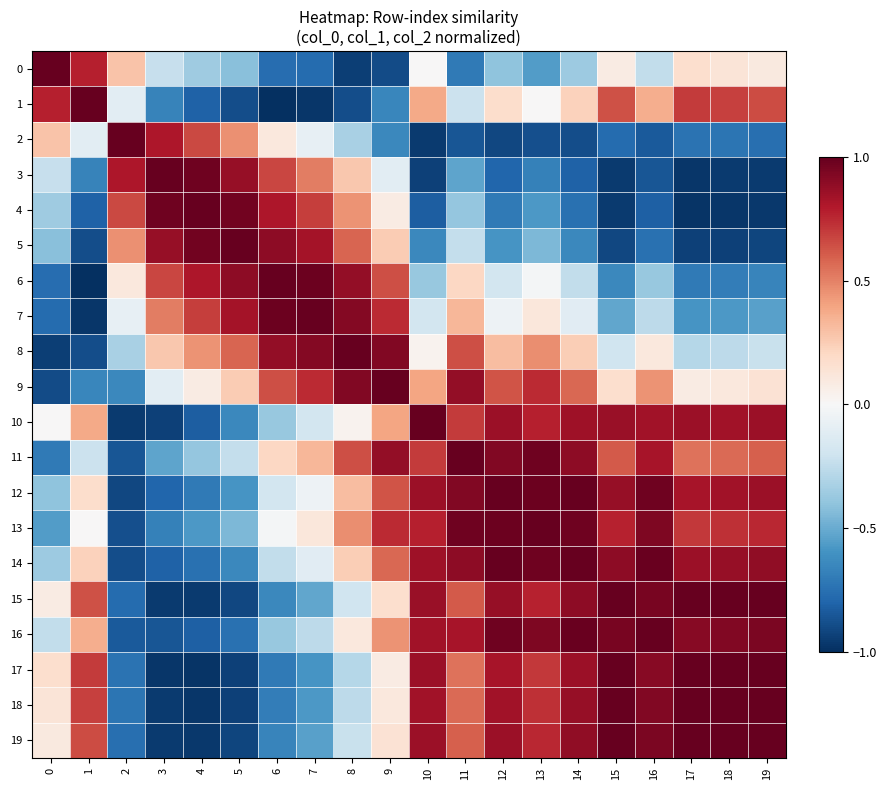

Reading right to left, list all the values displayed in this chart.

0: 19=0.1	18=0.1	17=0.2	16=-0.2	15=0.1	14=-0.4	13=-0.6	12=-0.4	11=-0.7	10=0.0	9=-0.9	8=-0.9	7=-0.8	6=-0.8	5=-0.4	4=-0.4	3=-0.2	2=0.3	1=0.8	0=1.0
1: 19=0.7	18=0.7	17=0.7	16=0.4	15=0.6	14=0.2	13=0.0	12=0.2	11=-0.2	10=0.4	9=-0.7	8=-0.9	7=-1.0	6=-1.0	5=-0.9	4=-0.8	3=-0.7	2=-0.1	1=1.0	0=0.8
2: 19=-0.8	18=-0.7	17=-0.7	16=-0.8	15=-0.8	14=-0.9	13=-0.9	12=-0.9	11=-0.9	10=-1.0	9=-0.6	8=-0.3	7=-0.1	6=0.1	5=0.5	4=0.7	3=0.8	2=1.0	1=-0.1	0=0.3
3: 19=-1.0	18=-1.0	17=-1.0	16=-0.9	15=-1.0	14=-0.8	13=-0.7	12=-0.8	11=-0.5	10=-0.9	9=-0.1	8=0.3	7=0.5	6=0.7	5=0.9	4=1.0	3=1.0	2=0.8	1=-0.7	0=-0.2
4: 19=-1.0	18=-1.0	17=-1.0	16=-0.8	15=-1.0	14=-0.7	13=-0.6	12=-0.7	11=-0.4	10=-0.8	9=0.1	8=0.4	7=0.7	6=0.8	5=1.0	4=1.0	3=1.0	2=0.7	1=-0.8	0=-0.4
5: 19=-0.9	18=-0.9	17=-0.9	16=-0.7	15=-0.9	14=-0.6	13=-0.5	12=-0.6	11=-0.2	10=-0.6	9=0.3	8=0.6	7=0.8	6=0.9	5=1.0	4=1.0	3=0.9	2=0.5	1=-0.9	0=-0.4
6: 19=-0.7	18=-0.7	17=-0.7	16=-0.4	15=-0.6	14=-0.2	13=-0.0	12=-0.2	11=0.2	10=-0.4	9=0.6	8=0.9	7=1.0	6=1.0	5=0.9	4=0.8	3=0.7	2=0.1	1=-1.0	0=-0.8
7: 19=-0.5	18=-0.6	17=-0.6	16=-0.3	15=-0.5	14=-0.1	13=0.1	12=-0.0	11=0.3	10=-0.2	9=0.7	8=0.9	7=1.0	6=1.0	5=0.8	4=0.7	3=0.5	2=-0.1	1=-1.0	0=-0.8
8: 19=-0.2	18=-0.3	17=-0.3	16=0.1	15=-0.2	14=0.2	13=0.5	12=0.3	11=0.6	10=0.0	9=0.9	8=1.0	7=0.9	6=0.9	5=0.6	4=0.4	3=0.3	2=-0.3	1=-0.9	0=-0.9
9: 19=0.1	18=0.1	17=0.1	16=0.5	15=0.2	14=0.6	13=0.7	12=0.6	11=0.9	10=0.4	9=1.0	8=0.9	7=0.7	6=0.6	5=0.3	4=0.1	3=-0.1	2=-0.6	1=-0.7	0=-0.9
10: 19=0.9	18=0.8	17=0.9	16=0.8	15=0.9	14=0.8	13=0.8	12=0.9	11=0.7	10=1.0	9=0.4	8=0.0	7=-0.2	6=-0.4	5=-0.6	4=-0.8	3=-0.9	2=-1.0	1=0.4	0=0.0
11: 19=0.6	18=0.6	17=0.5	16=0.8	15=0.6	14=0.9	13=1.0	12=0.9	11=1.0	10=0.7	9=0.9	8=0.6	7=0.3	6=0.2	5=-0.2	4=-0.4	3=-0.5	2=-0.9	1=-0.2	0=-0.7
12: 19=0.9	18=0.8	17=0.8	16=1.0	15=0.9	14=1.0	13=1.0	12=1.0	11=0.9	10=0.9	9=0.6	8=0.3	7=-0.0	6=-0.2	5=-0.6	4=-0.7	3=-0.8	2=-0.9	1=0.2	0=-0.4
13: 19=0.8	18=0.7	17=0.7	16=0.9	15=0.8	14=1.0	13=1.0	12=1.0	11=1.0	10=0.8	9=0.7	8=0.5	7=0.1	6=-0.0	5=-0.5	4=-0.6	3=-0.7	2=-0.9	1=0.0	0=-0.6
14: 19=0.9	18=0.9	17=0.9	16=1.0	15=0.9	14=1.0	13=1.0	12=1.0	11=0.9	10=0.8	9=0.6	8=0.2	7=-0.1	6=-0.2	5=-0.6	4=-0.7	3=-0.8	2=-0.9	1=0.2	0=-0.4
15: 19=1.0	18=1.0	17=1.0	16=0.9	15=1.0	14=0.9	13=0.8	12=0.9	11=0.6	10=0.9	9=0.2	8=-0.2	7=-0.5	6=-0.6	5=-0.9	4=-1.0	3=-1.0	2=-0.8	1=0.6	0=0.1
16: 19=0.9	18=0.9	17=0.9	16=1.0	15=0.9	14=1.0	13=0.9	12=1.0	11=0.8	10=0.8	9=0.5	8=0.1	7=-0.3	6=-0.4	5=-0.7	4=-0.8	3=-0.9	2=-0.8	1=0.4	0=-0.2
17: 19=1.0	18=1.0	17=1.0	16=0.9	15=1.0	14=0.9	13=0.7	12=0.8	11=0.5	10=0.9	9=0.1	8=-0.3	7=-0.6	6=-0.7	5=-0.9	4=-1.0	3=-1.0	2=-0.7	1=0.7	0=0.2
18: 19=1.0	18=1.0	17=1.0	16=0.9	15=1.0	14=0.9	13=0.7	12=0.8	11=0.6	10=0.8	9=0.1	8=-0.3	7=-0.6	6=-0.7	5=-0.9	4=-1.0	3=-1.0	2=-0.7	1=0.7	0=0.1
19: 19=1.0	18=1.0	17=1.0	16=0.9	15=1.0	14=0.9	13=0.8	12=0.9	11=0.6	10=0.9	9=0.1	8=-0.2	7=-0.5	6=-0.7	5=-0.9	4=-1.0	3=-1.0	2=-0.8	1=0.7	0=0.1